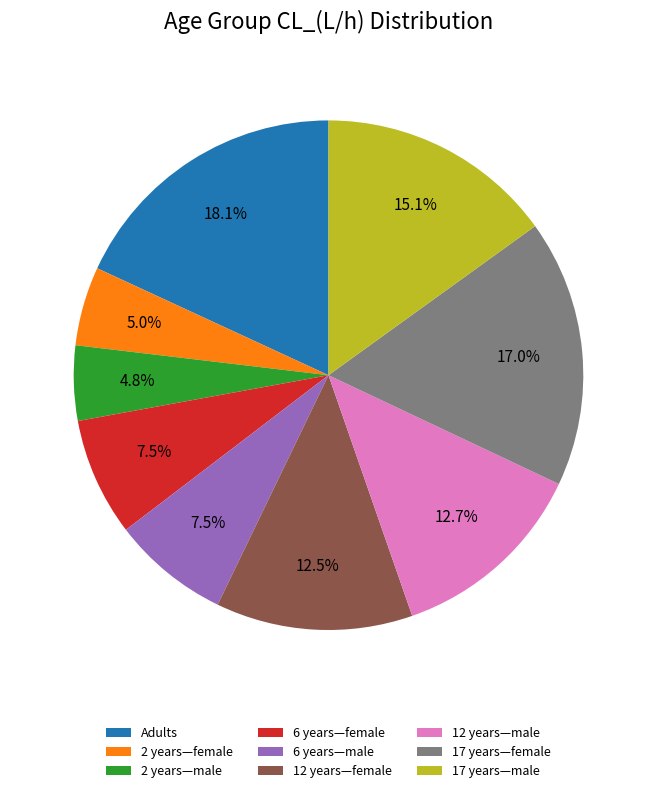

Approximately how many times larger is the value at 17 years—male compared to 17 years—female?

0.9